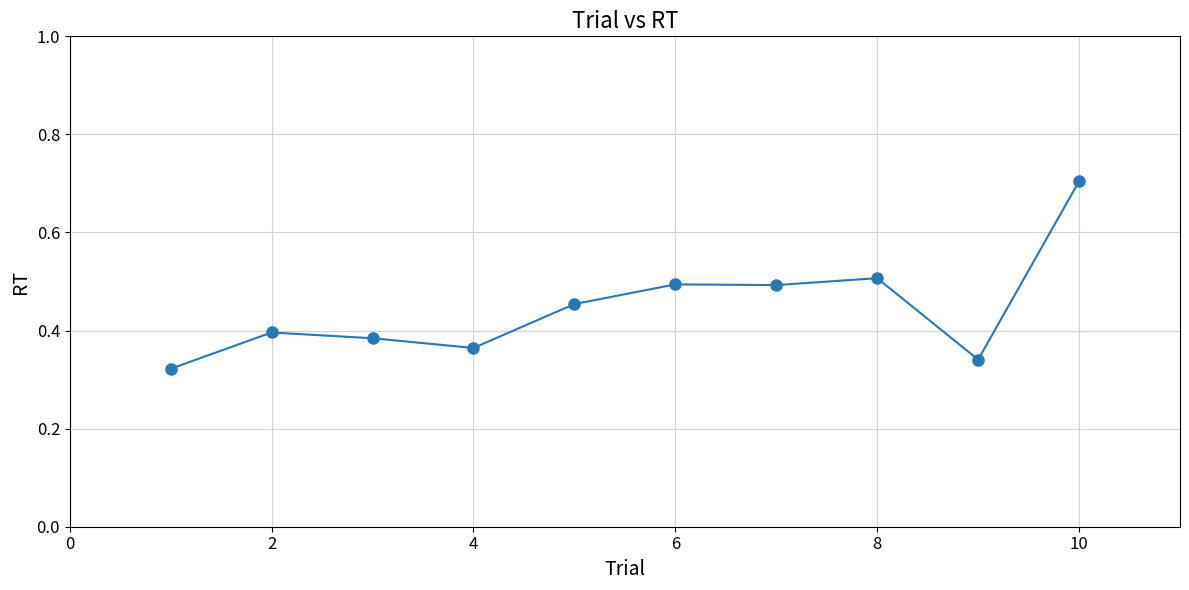

True or false: there are more than 0 points higher than both neighbors.

True